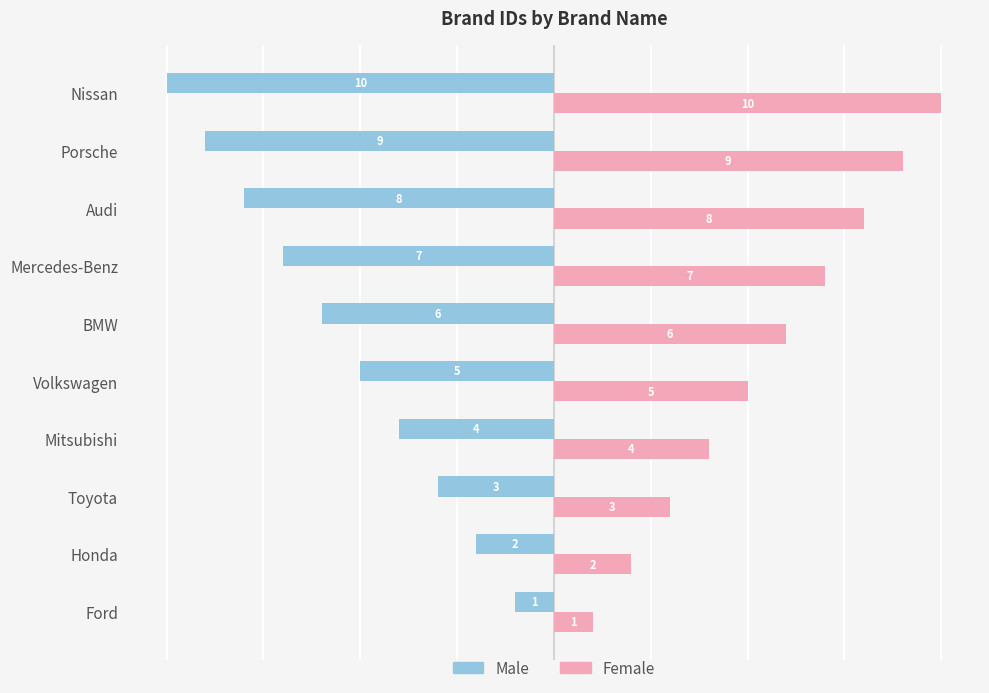

At how many categories does at least one series exceed 0?

10